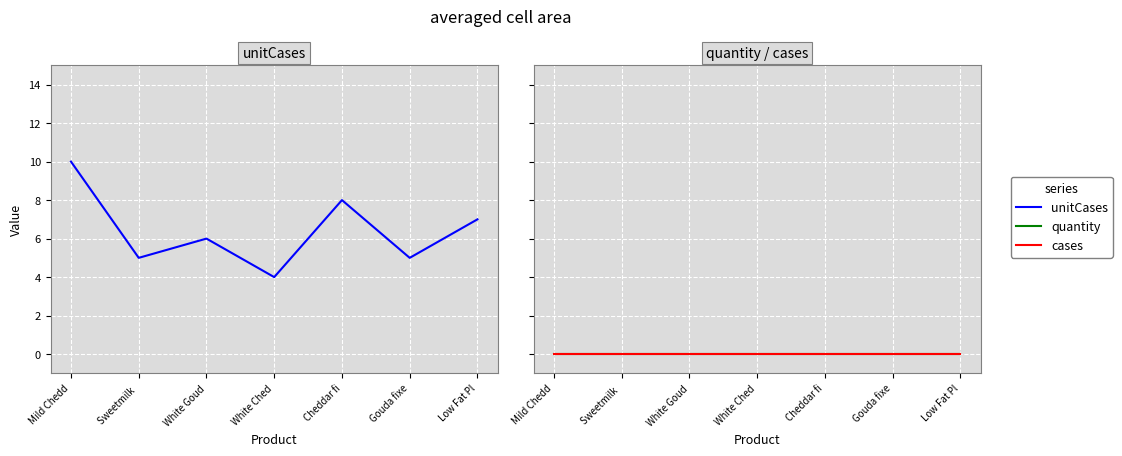

What is the label of the 5th point from the left?

Cheddar fi